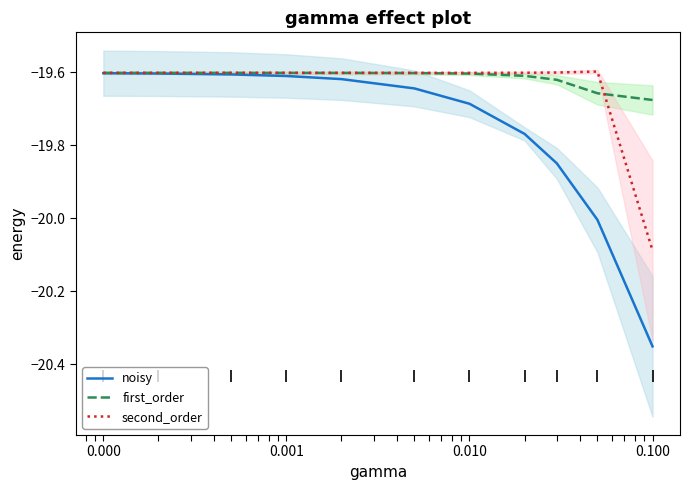

Is the value of noisy at 0.000 greater than the value of first_order at 10.000?

Yes